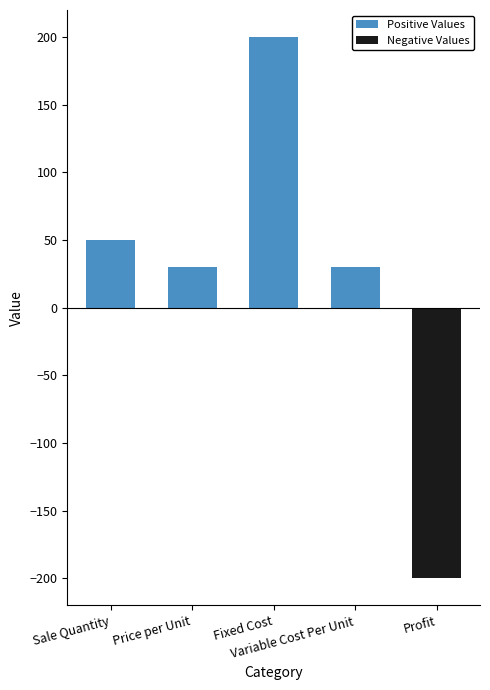

What position from the left is Price per Unit?

2